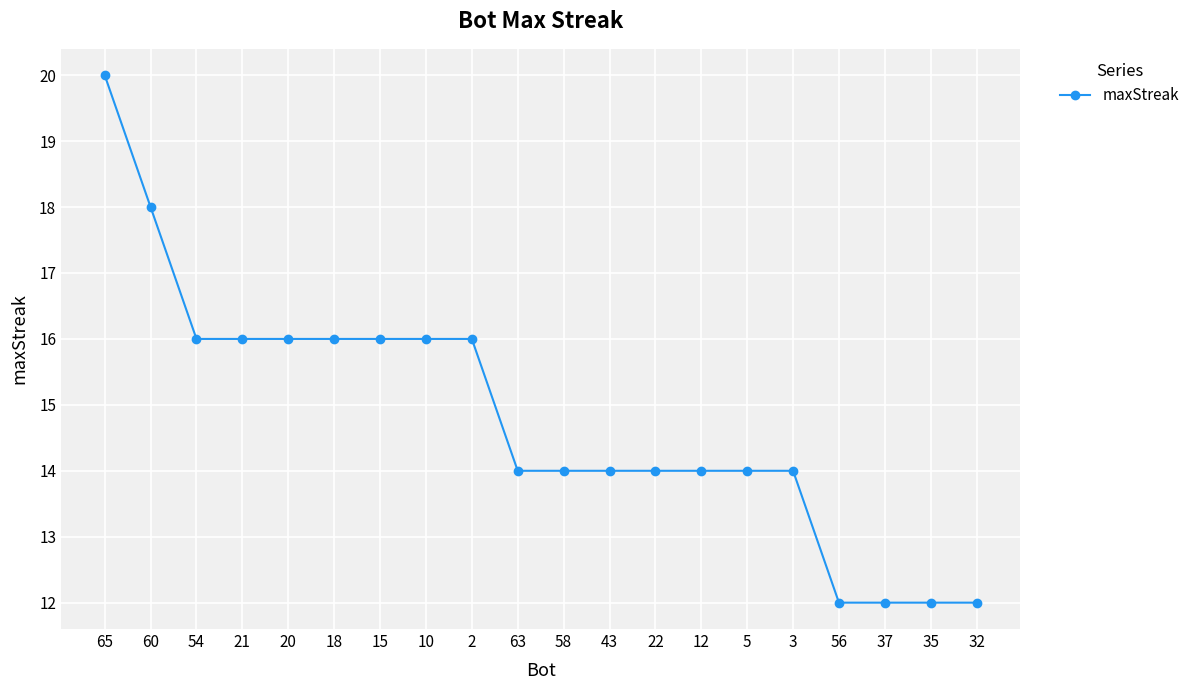

What is the average value?

15